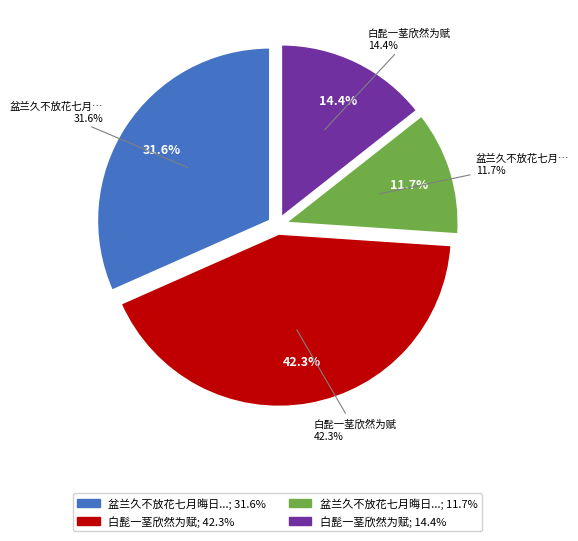

How many slices are in this pie chart?

4